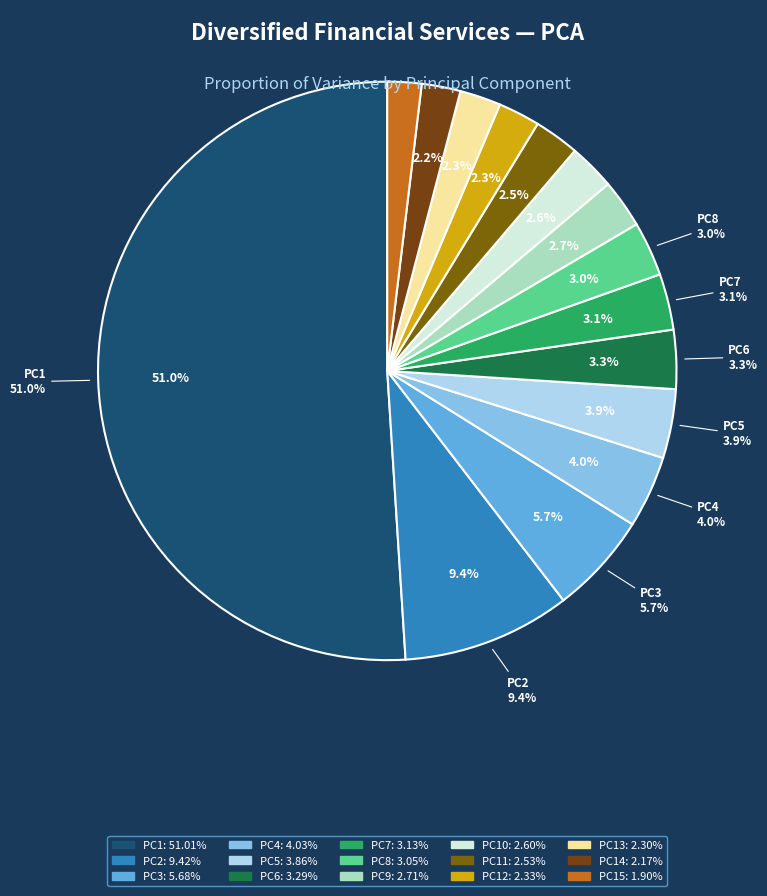

The PC3 slice represents 6% of the pie. True or false?

True